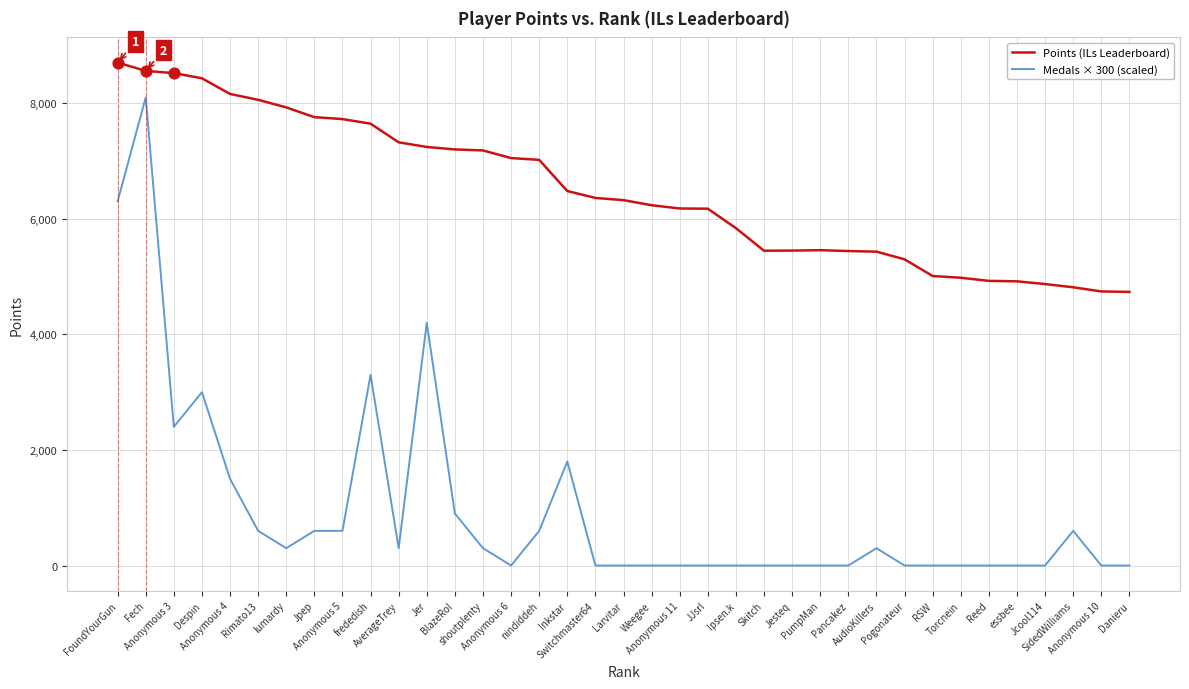

Which series has the widest spread of values?

Medals × 300 (scaled)